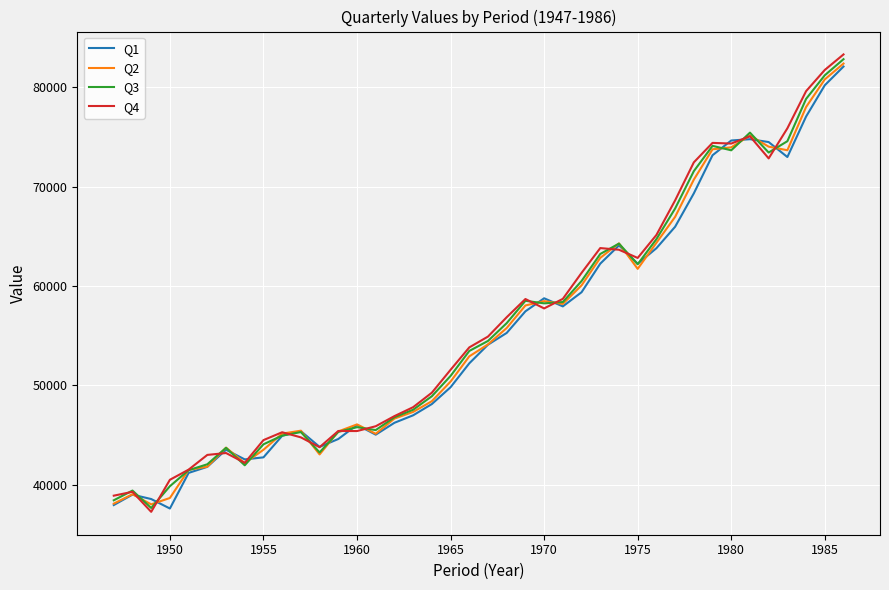

What is the maximum value shown in the chart?

83314.3